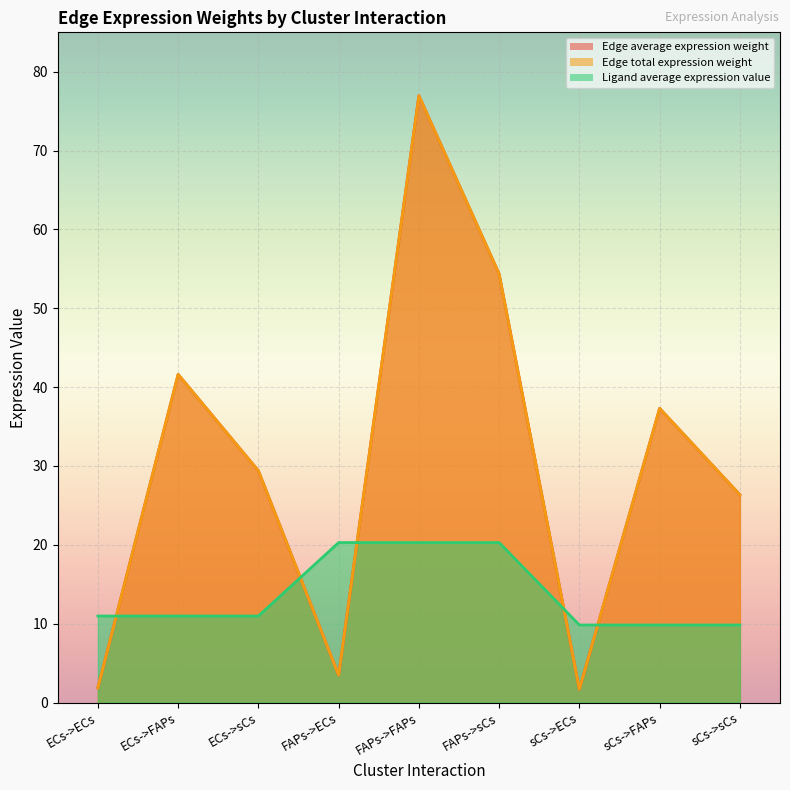

List the series in order of their peak value, highest first.

Edge average expression weight, Edge total expression weight, Ligand average expression value